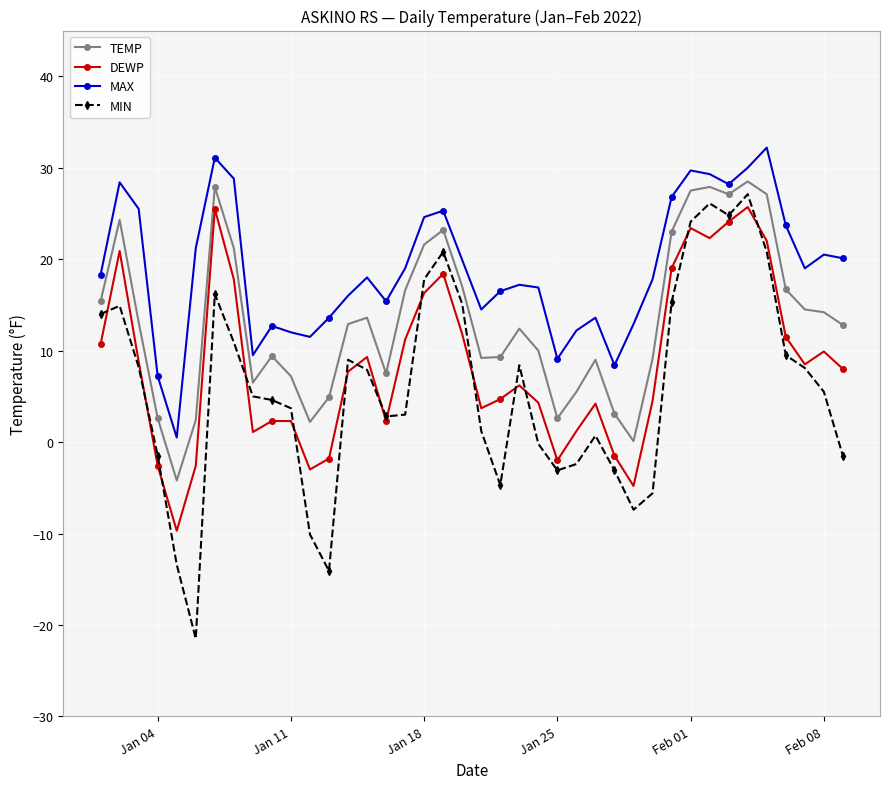

What is the value of the TEMP point at the 7th from the left?

27.9